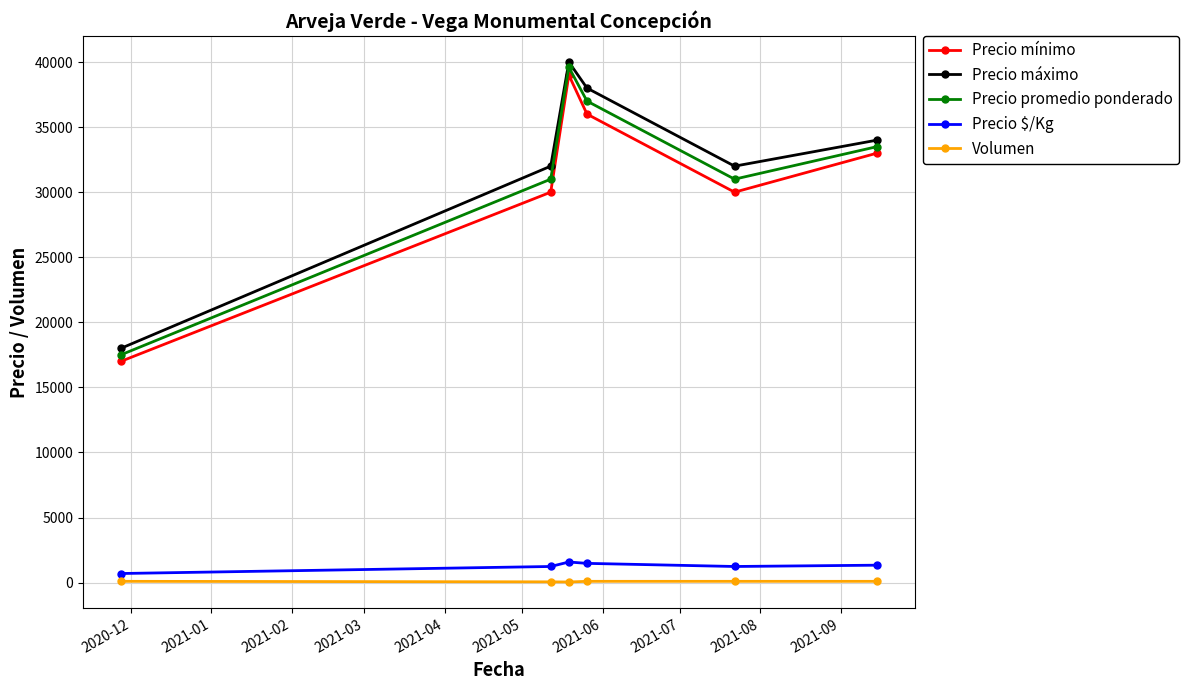

Which series has the widest spread of values?

Precio promedio ponderado